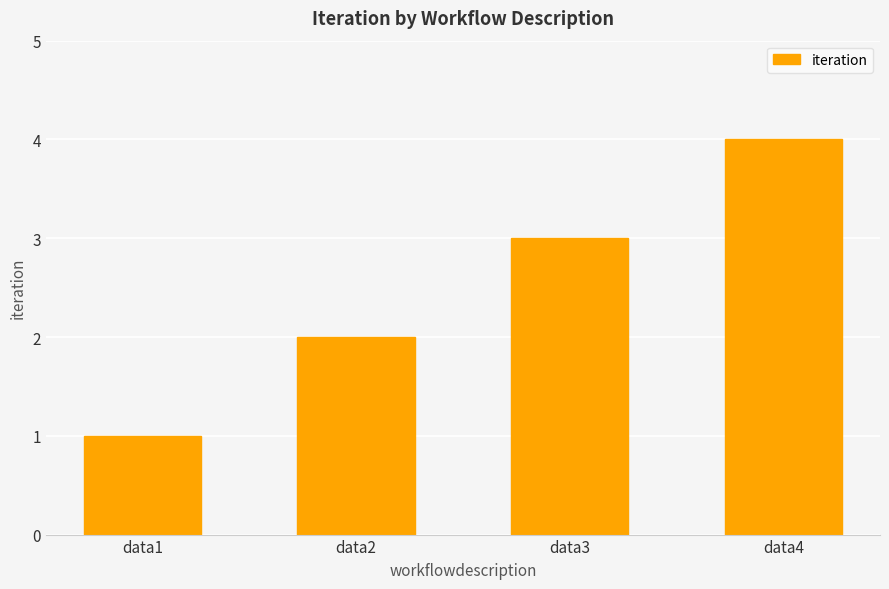

How many distinct data groups are displayed?

1